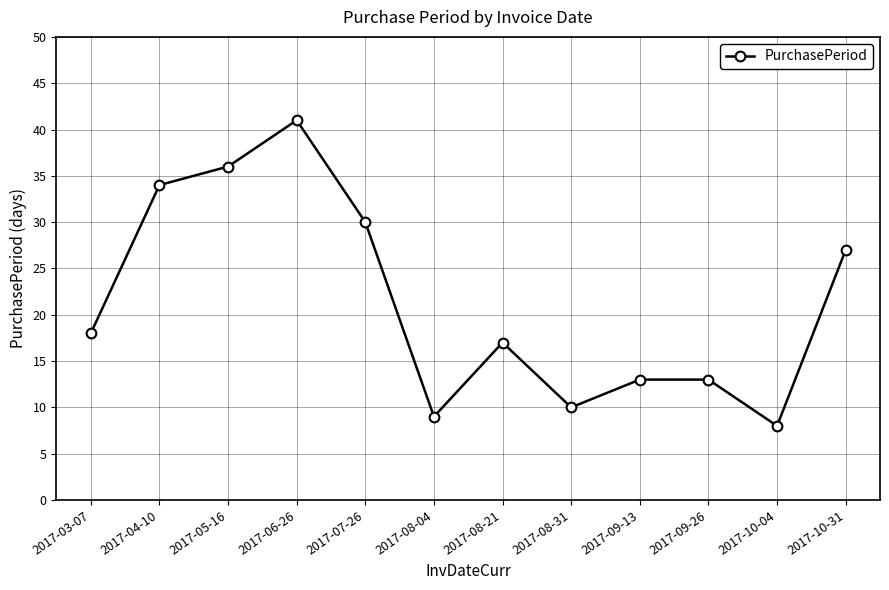

What is the difference between the values at 2017-10-31 and 2017-04-10?

7